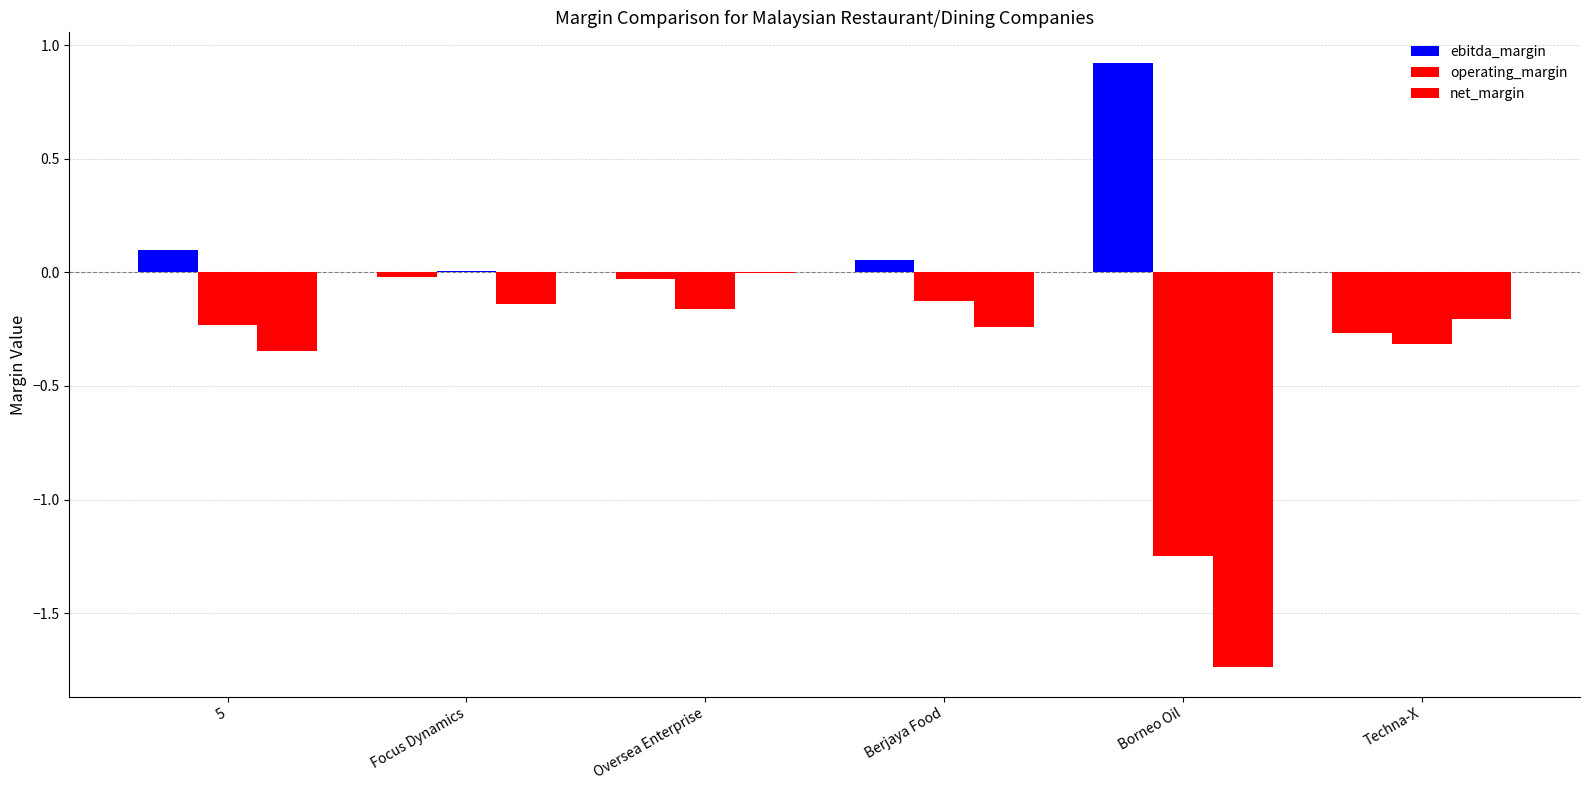

Are the bars horizontal?

No